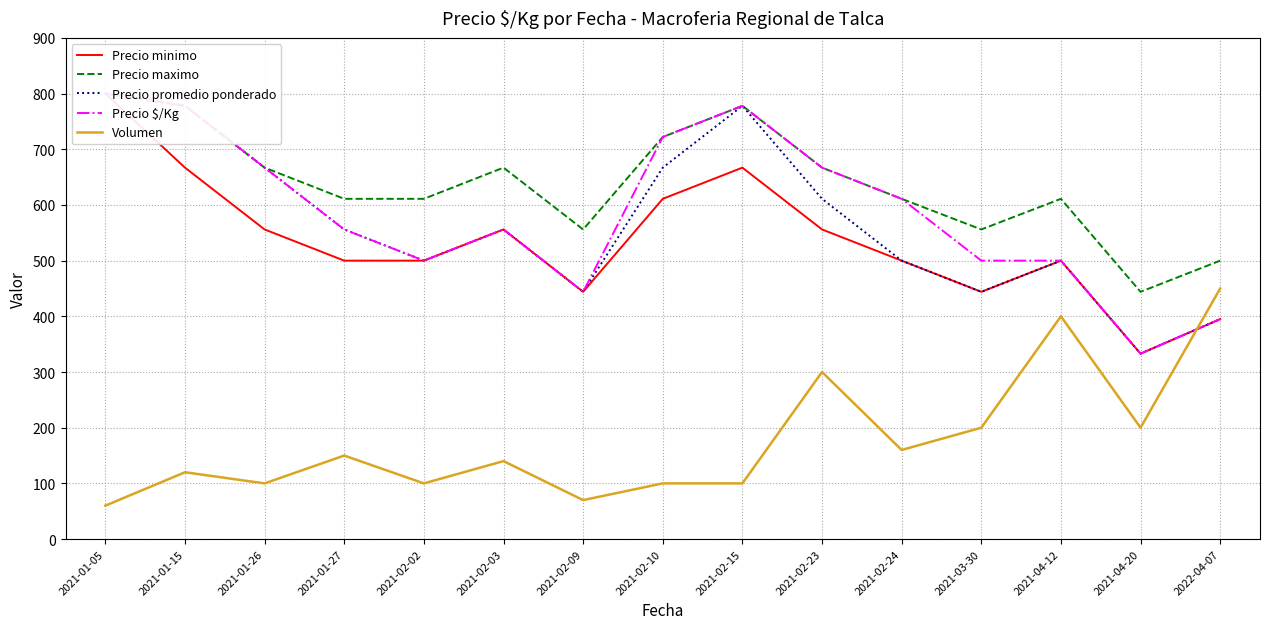

What is the sum of all Precio maximo values?

9579